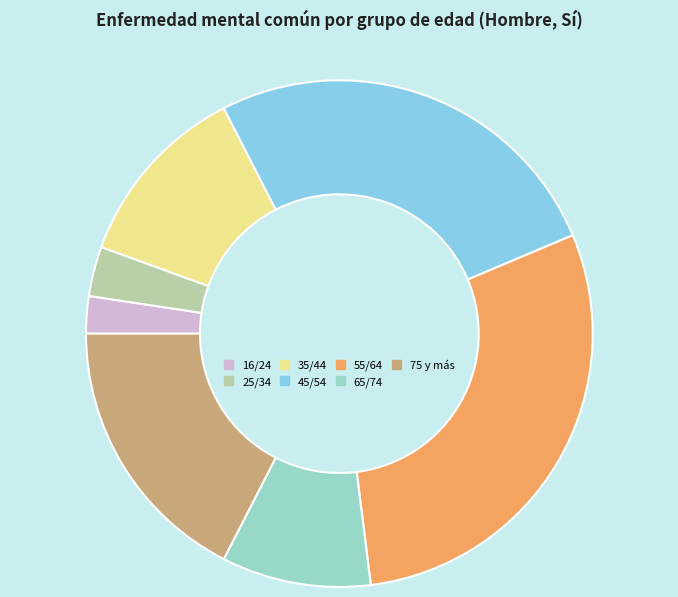

What is the ratio of the value at 75 y más to the value at 35/44?

1.5